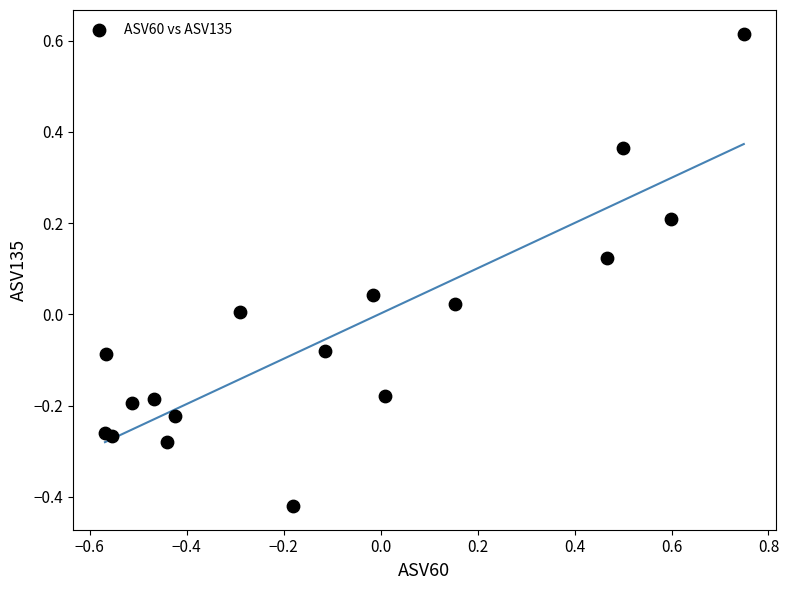

What is the range of X values (max minus min)?

1.3